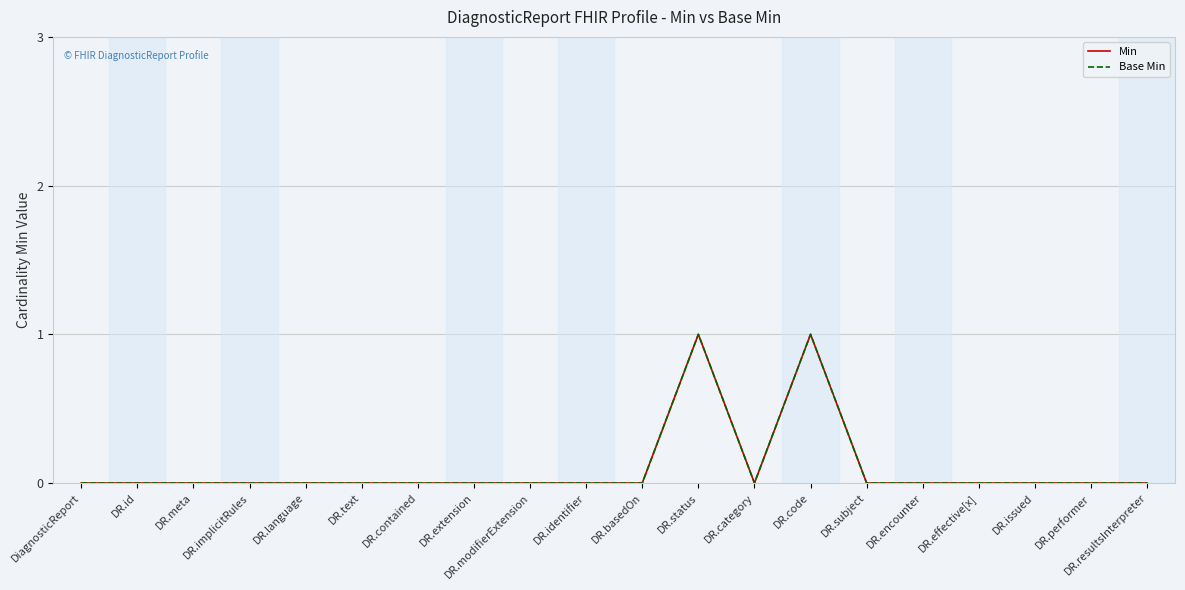

Which series changed the most between DiagnosticReport and DR.status?

Min